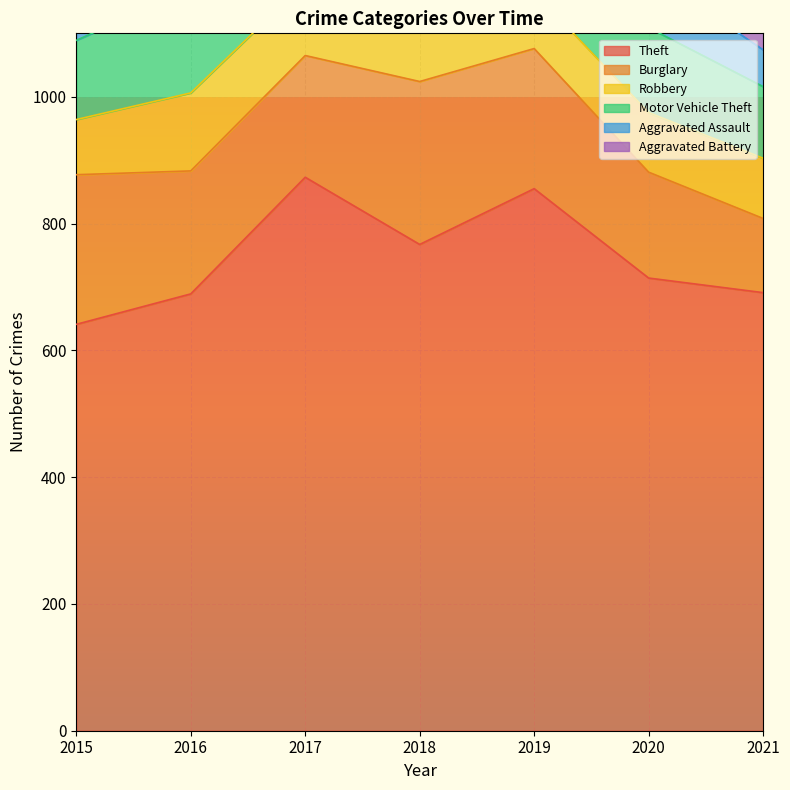

Where is Aggravated Battery nearest to the value 51?

2015